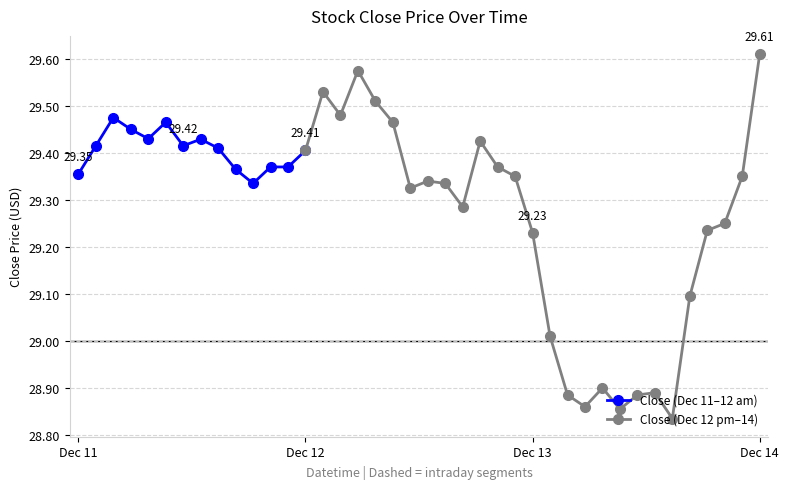

The chart shows a value of 50.2 at 12-11 14:00. True or false?

False